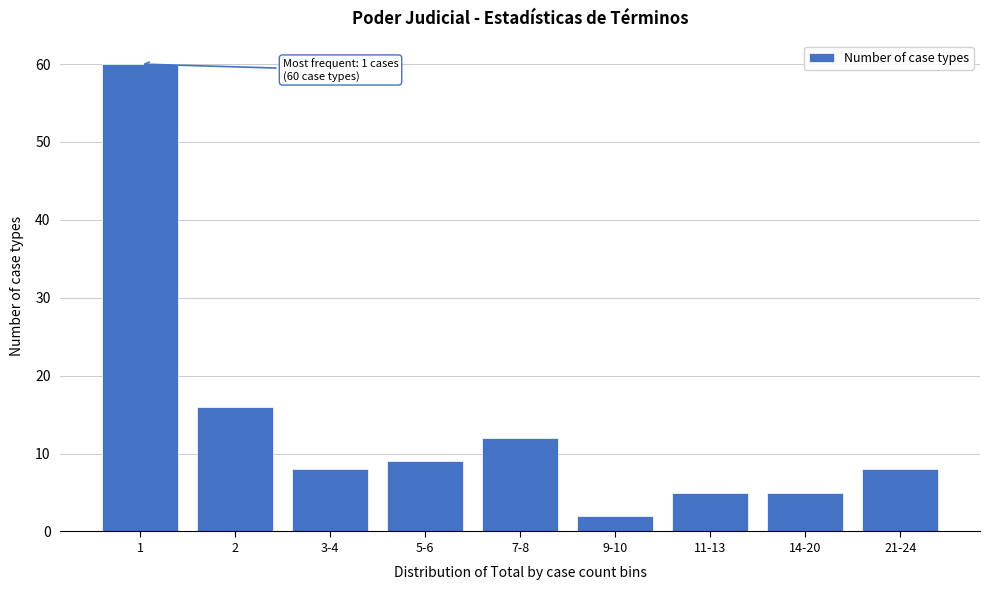

Reading left to right, transcribe all the data shown in this chart.

60	16	8	9	12	2	5	5	8